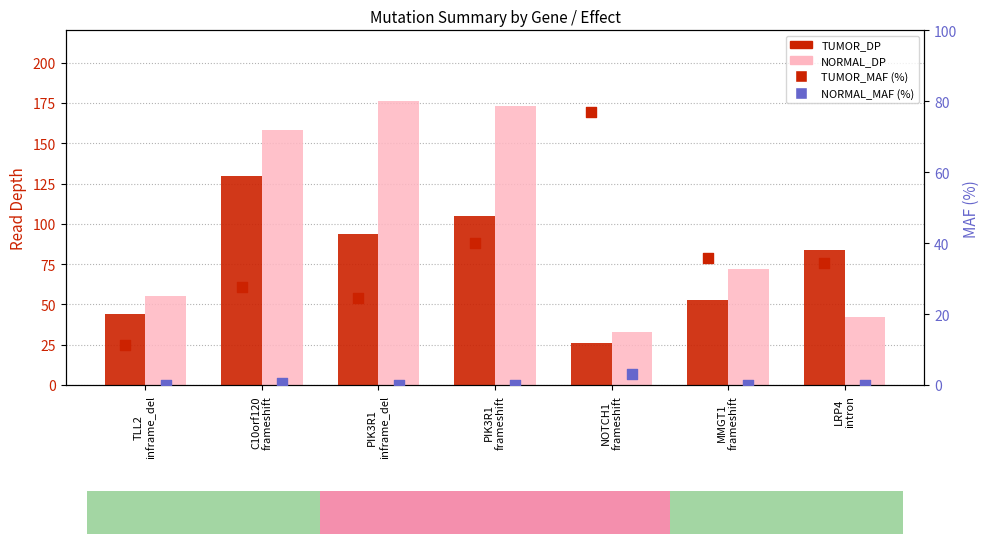

Which series has the largest total across all categories?

NORMAL_DP